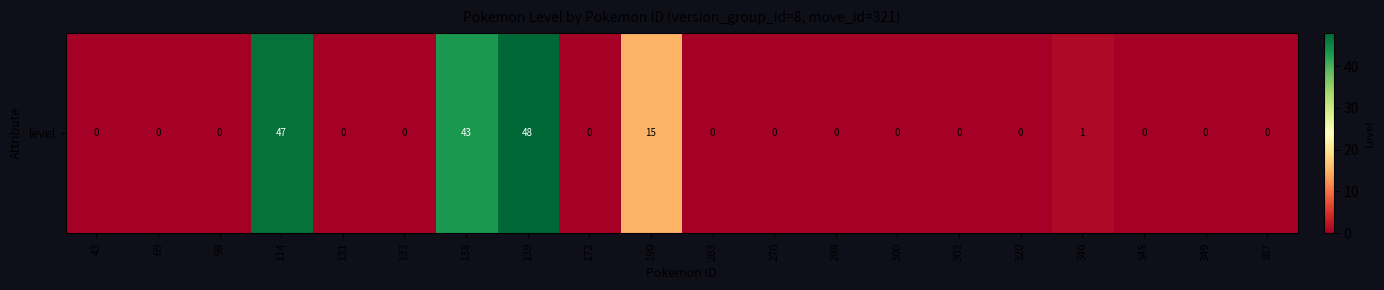

Reading left to right, what are all the values shown in this chart?

43=0	69=0	98=0	114=47	131=0	133=0	138=43	139=48	172=0	190=15	263=0	270=0	298=0	300=0	303=0	320=0	340=1	345=0	349=0	387=0